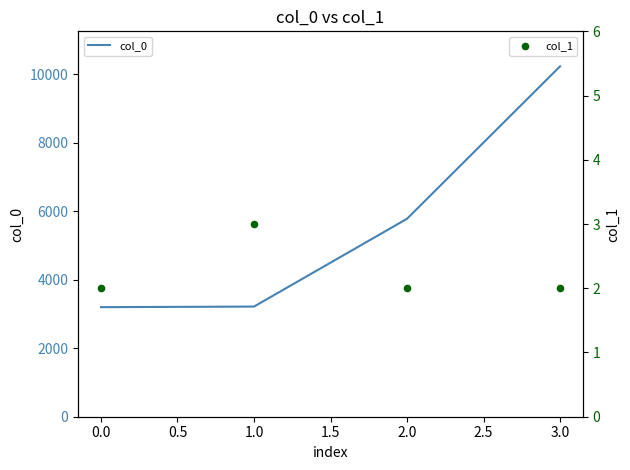

What are all the series names shown in the legend?

col_0, col_1